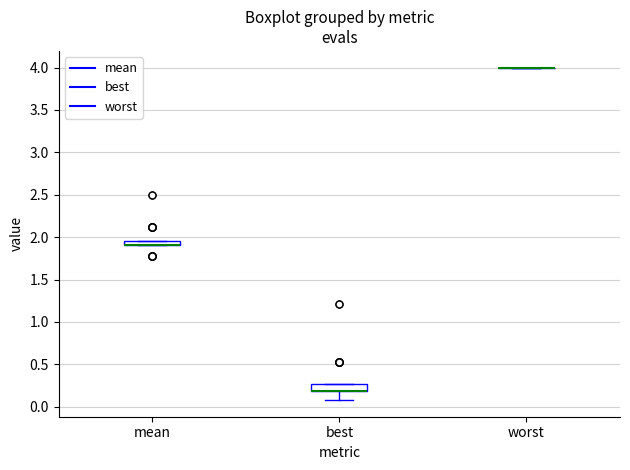

Where is the upper edge of the box for mean on the y-axis? The values are not printed on the chart, so give them approximately, as read against the axis.

1.95